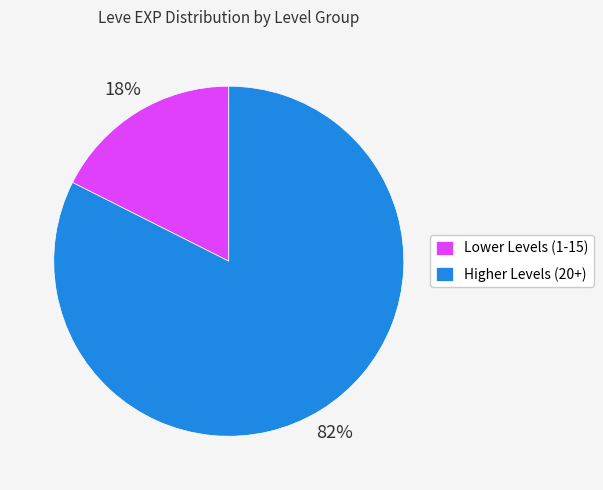

Which category has the smallest portion of the pie?

Lower Levels (1-15)